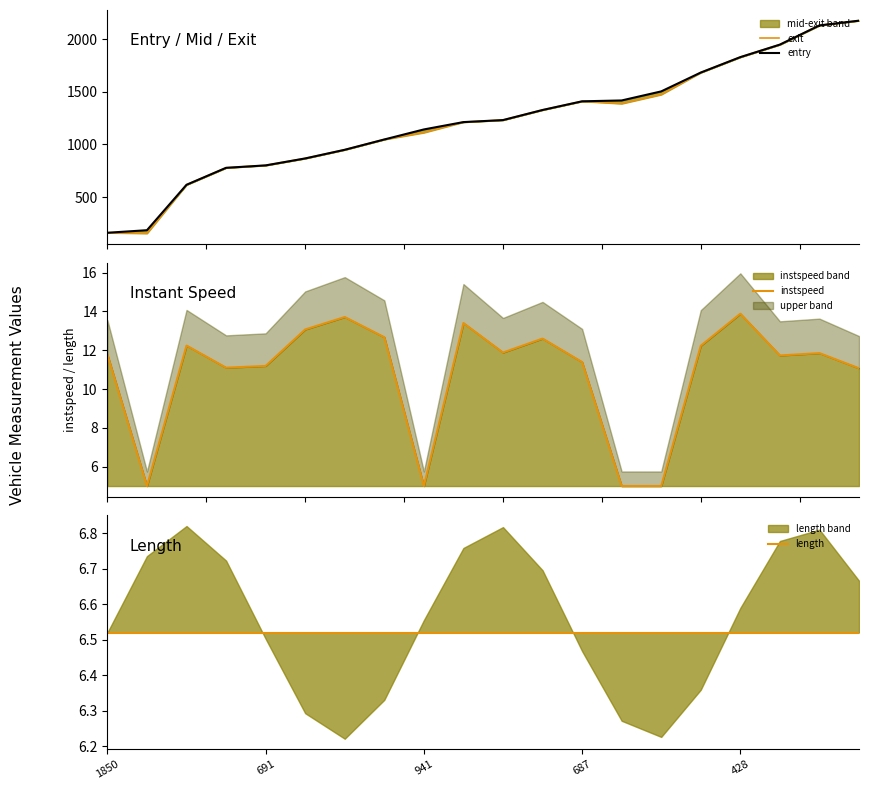

What is the minimum value for entry?

162.3